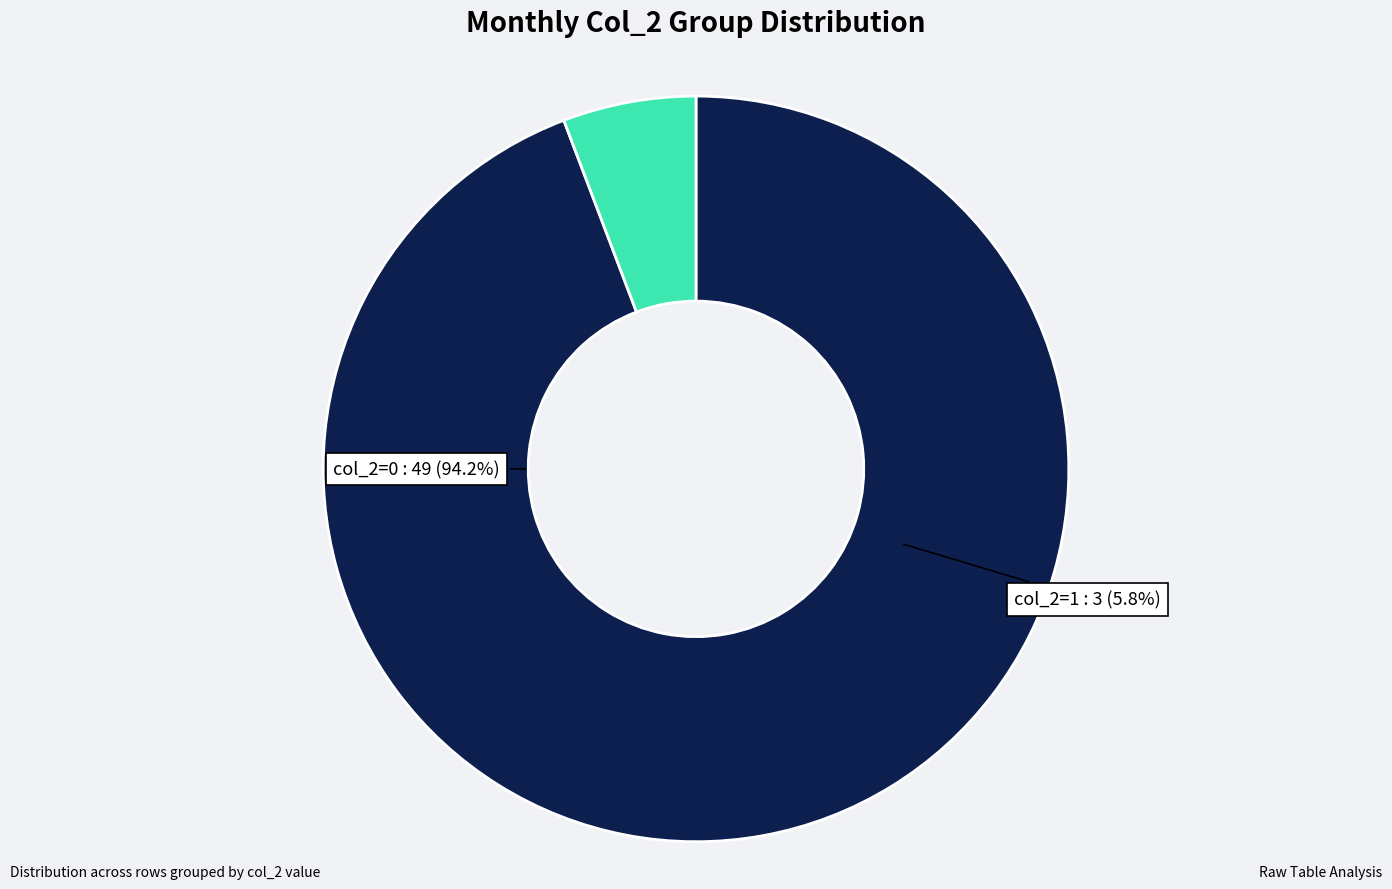

Is the sum of 0 and 1 greater than half?

Yes